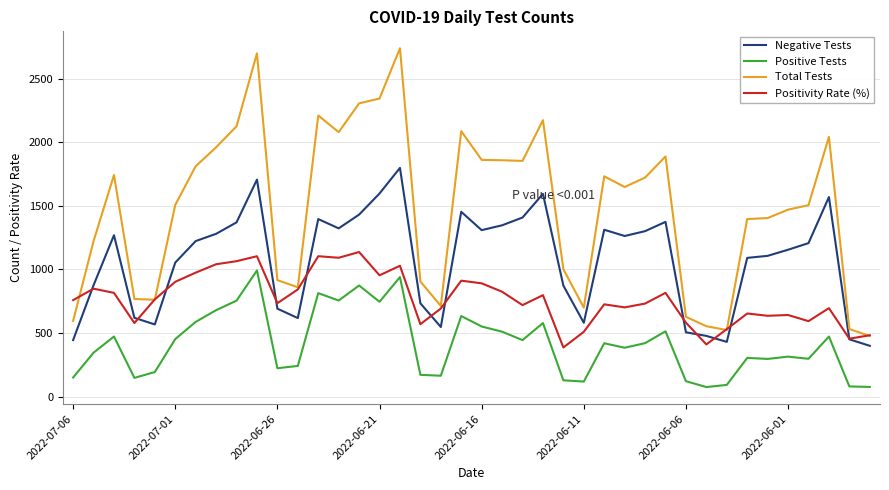

What is the maximum value shown in the chart?

2738.0